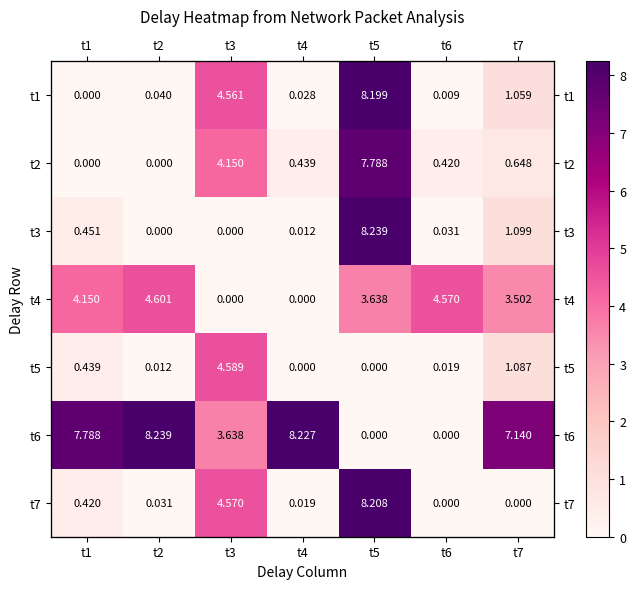

The t2 series shows 0.4 at t6. True or false?

True